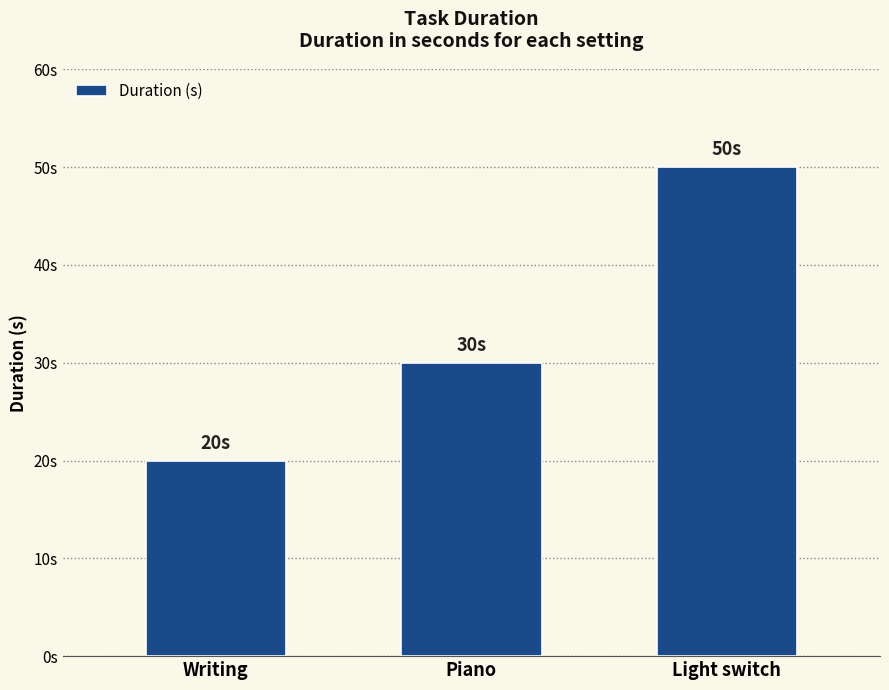

At which label is the value closest to 35?

Piano